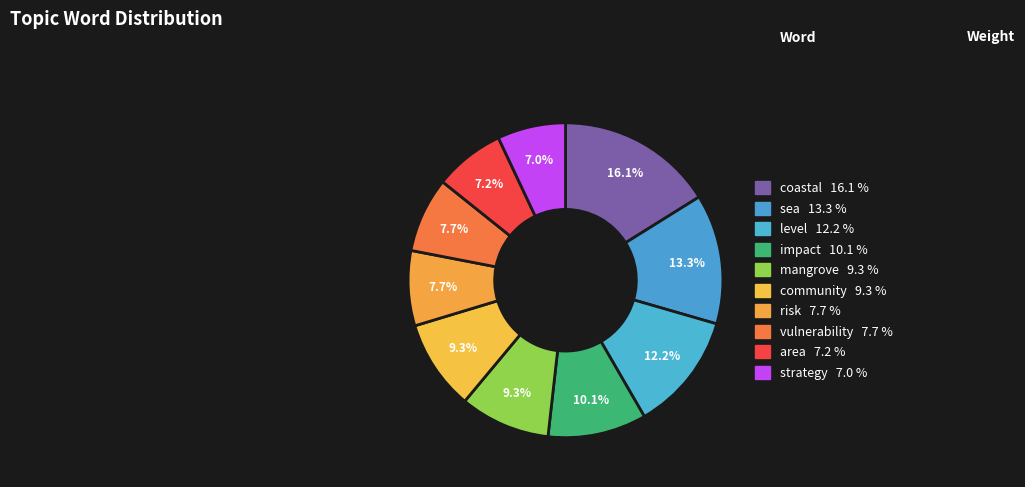

To the nearest percent, what is the combined percentage of level and impact?

22%